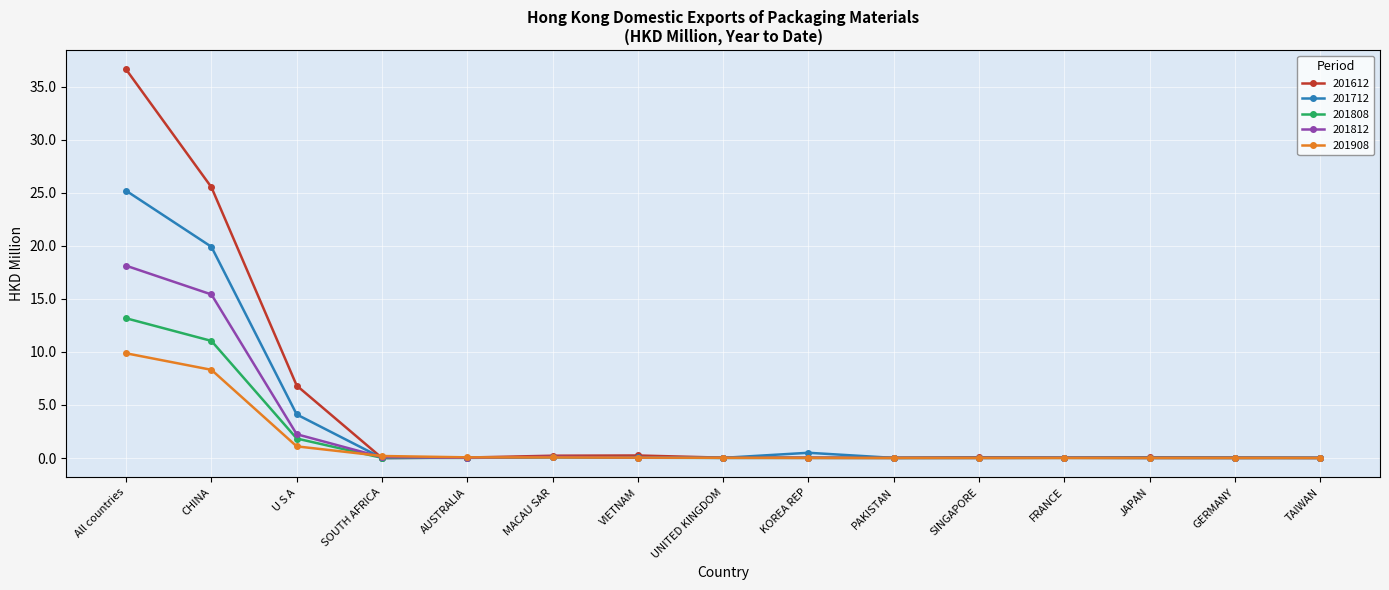

The value of 201812 at VIETNAM is 0.0. True or false?

True